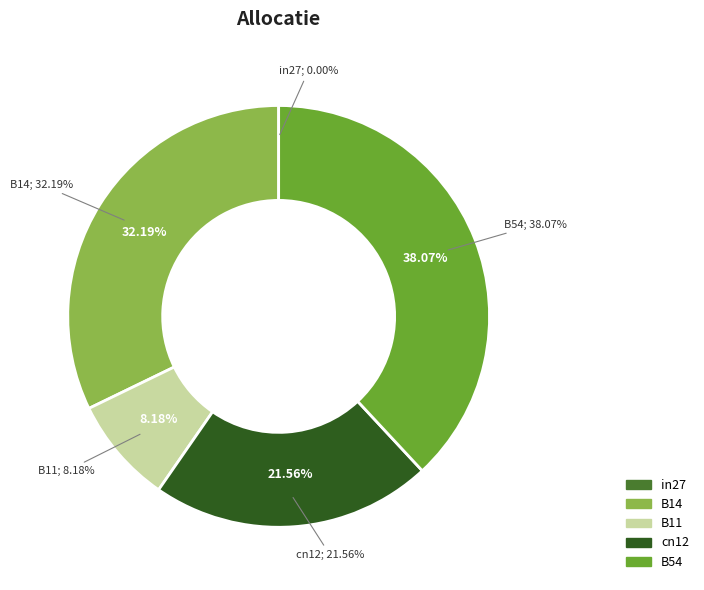

To the nearest percent, what is the difference between the largest and smallest slice percentages?

38%